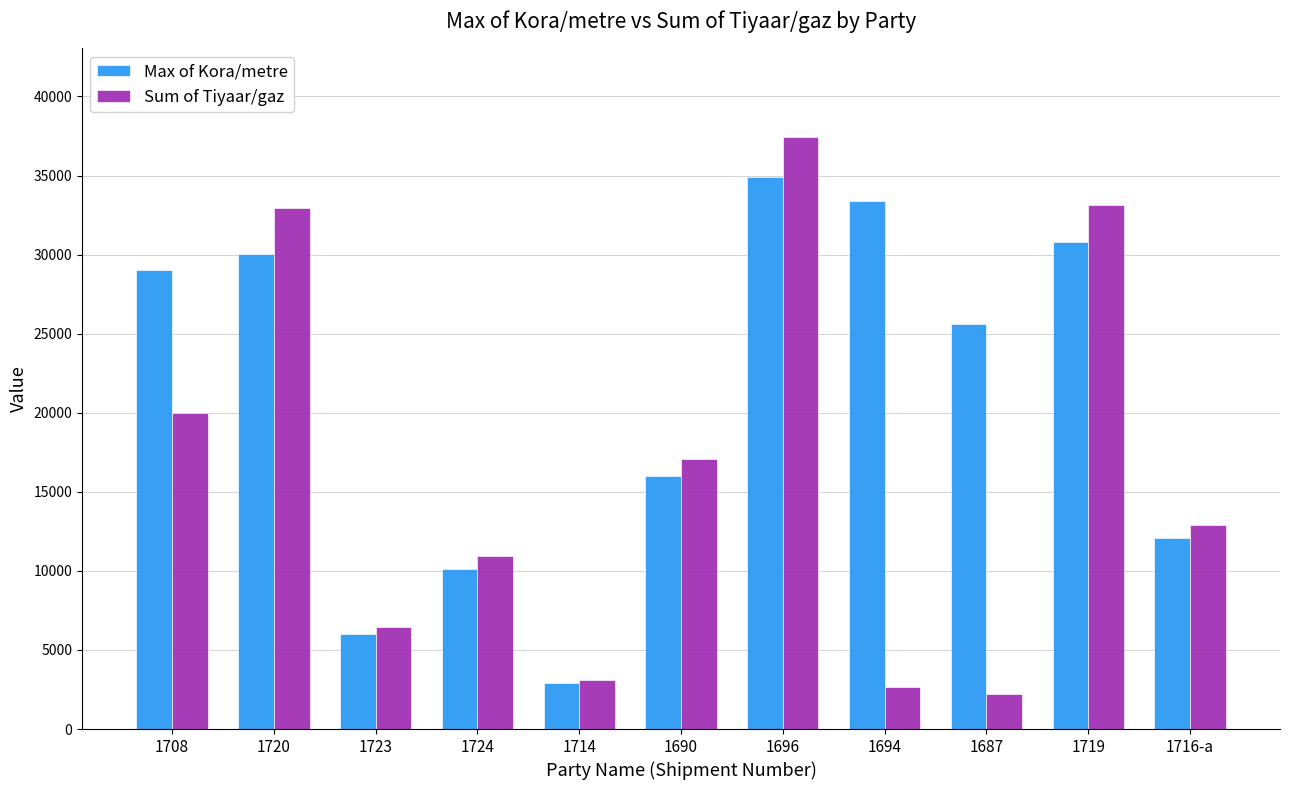

Between 1719 and 1716-a, which series saw the biggest shift?

Sum of Tiyaar/gaz